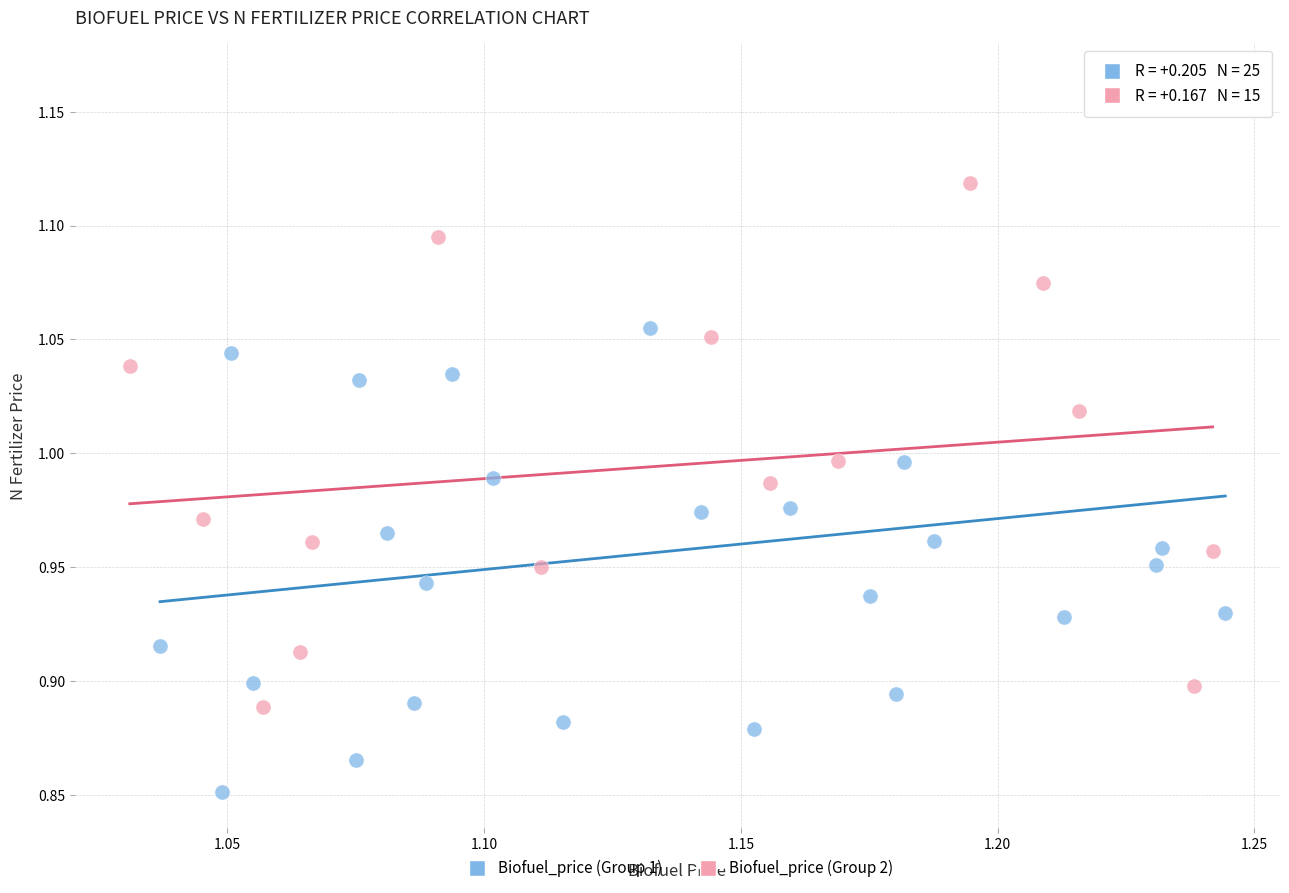

What are all the series names shown in the legend?

Biofuel_price (Group 1), Biofuel_price (Group 2)